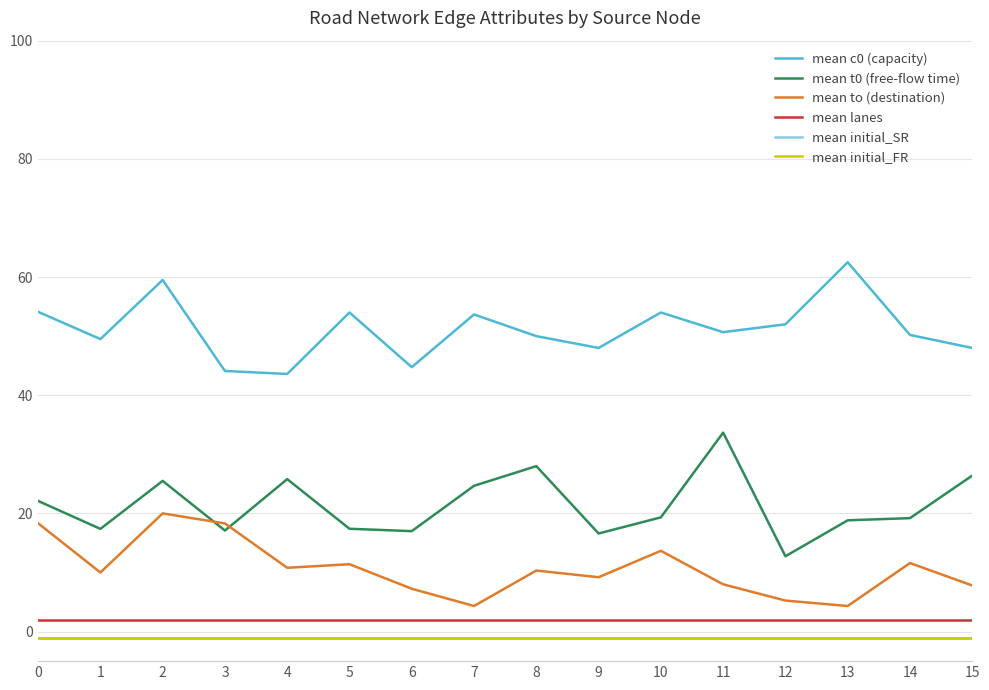

Does the chart have visible grid lines?

Yes